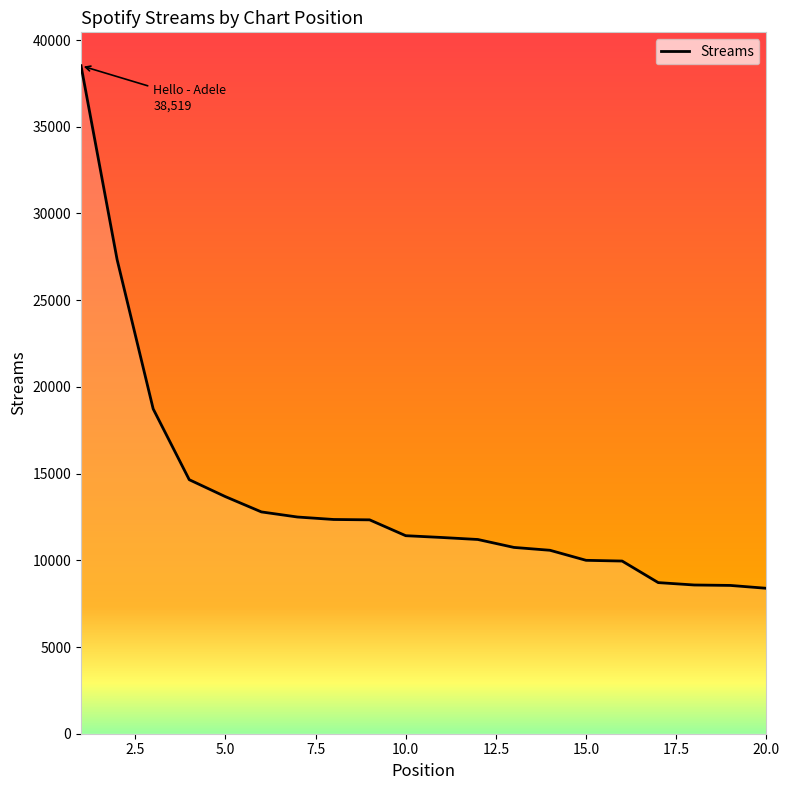

What is the maximum value shown in the chart?

38519